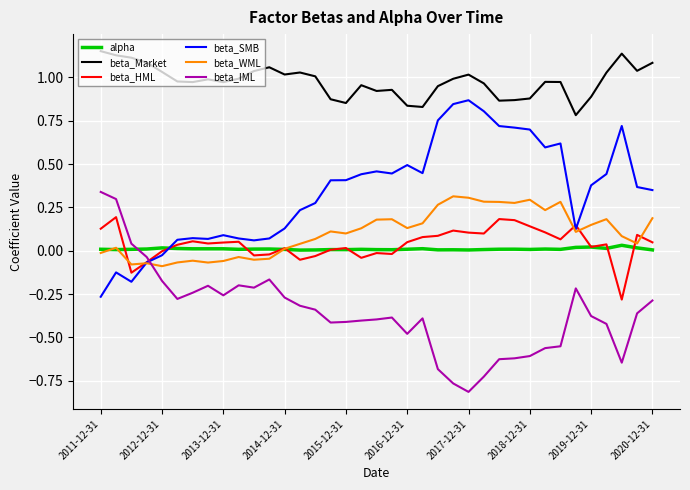

After their last crossing, which series has the higher values: alpha or beta_IML?

alpha